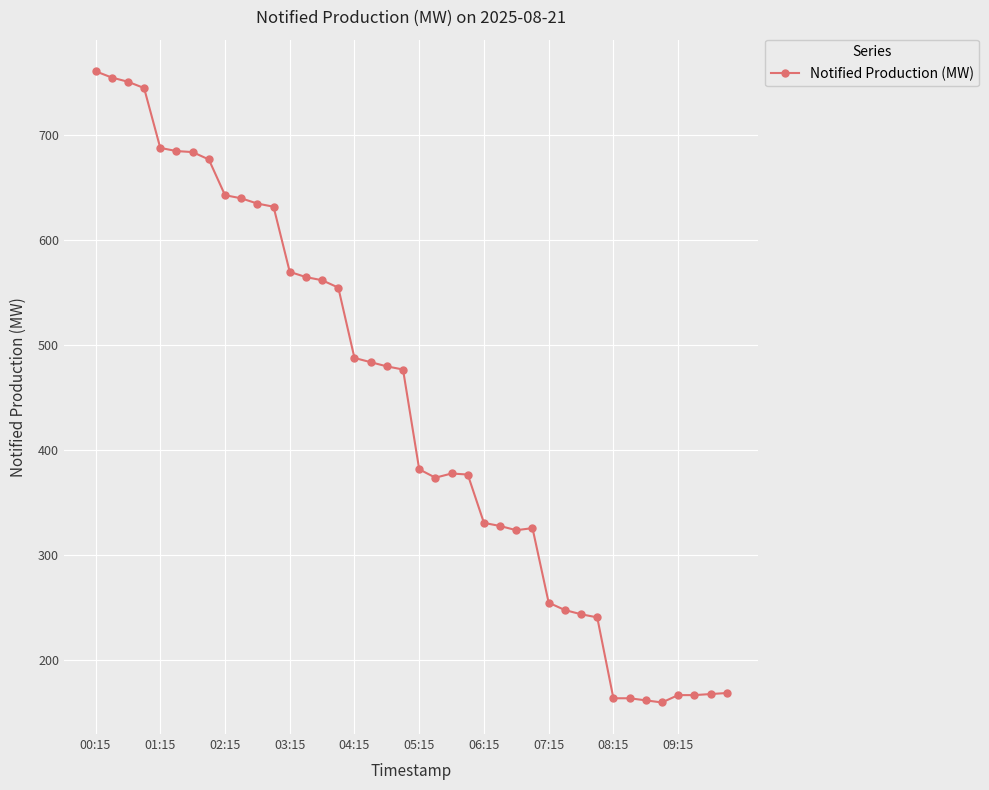

What is the difference between the maximum and second lowest values?

599